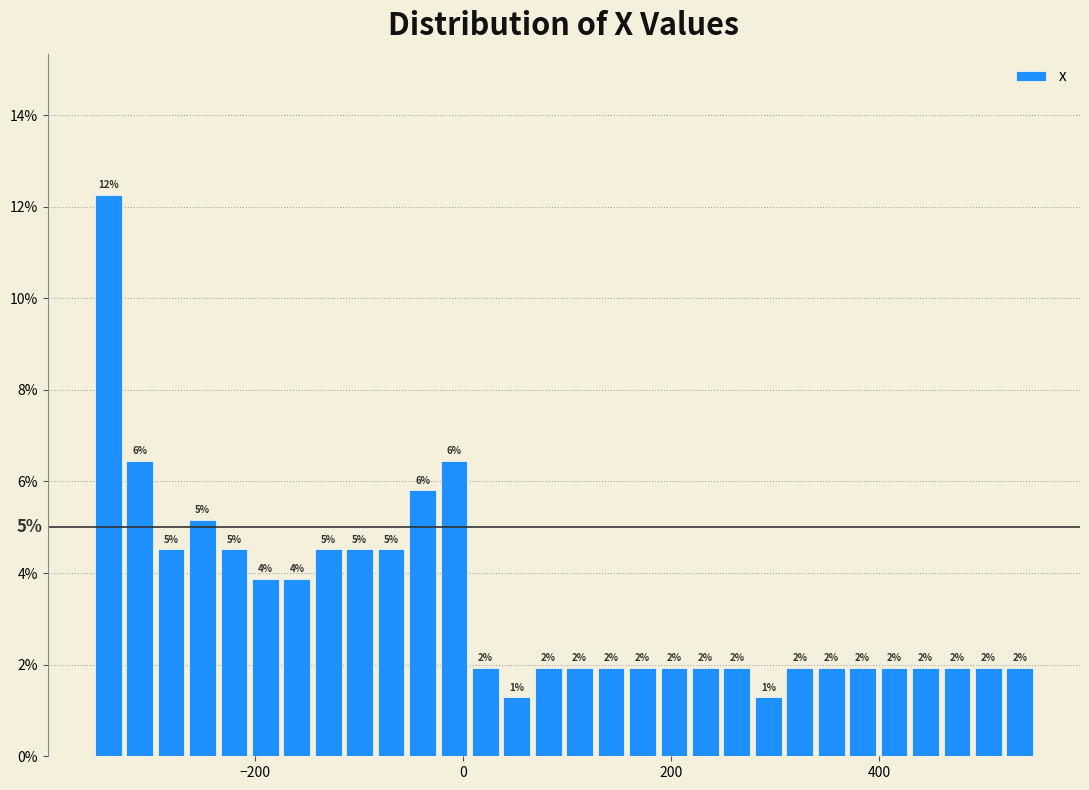

Around what value on the x-axis is the tallest bar? Give the approximate position of its centre, as read against the axis.

-340